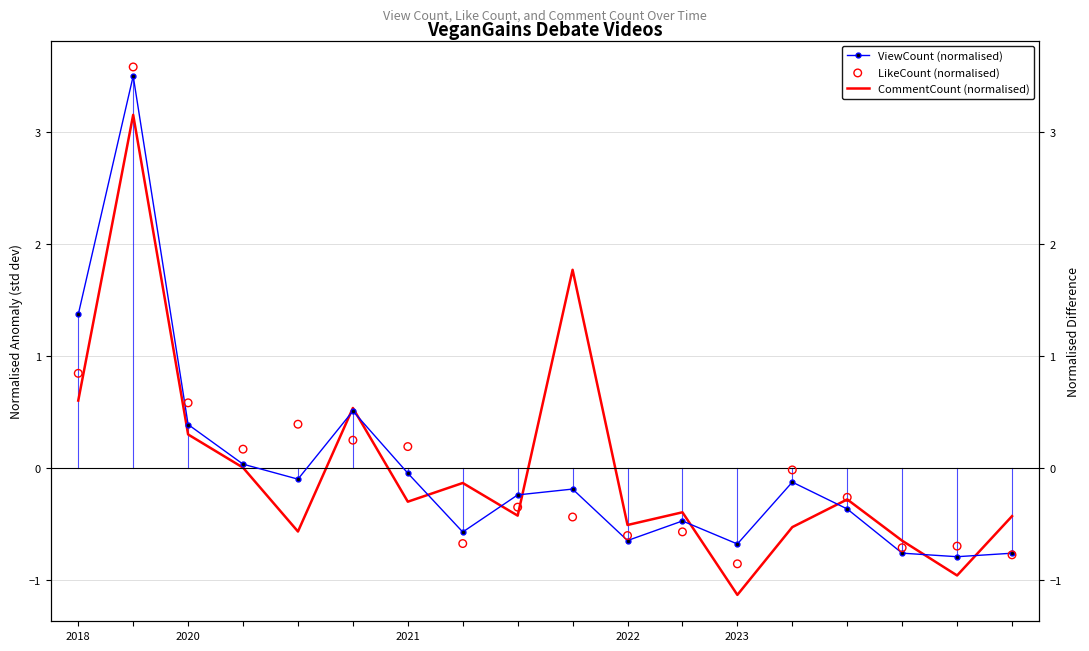

Is the value of LikeCount (normalised) at 2018 greater than the value of ViewCount (normalised) at 2023?

Yes